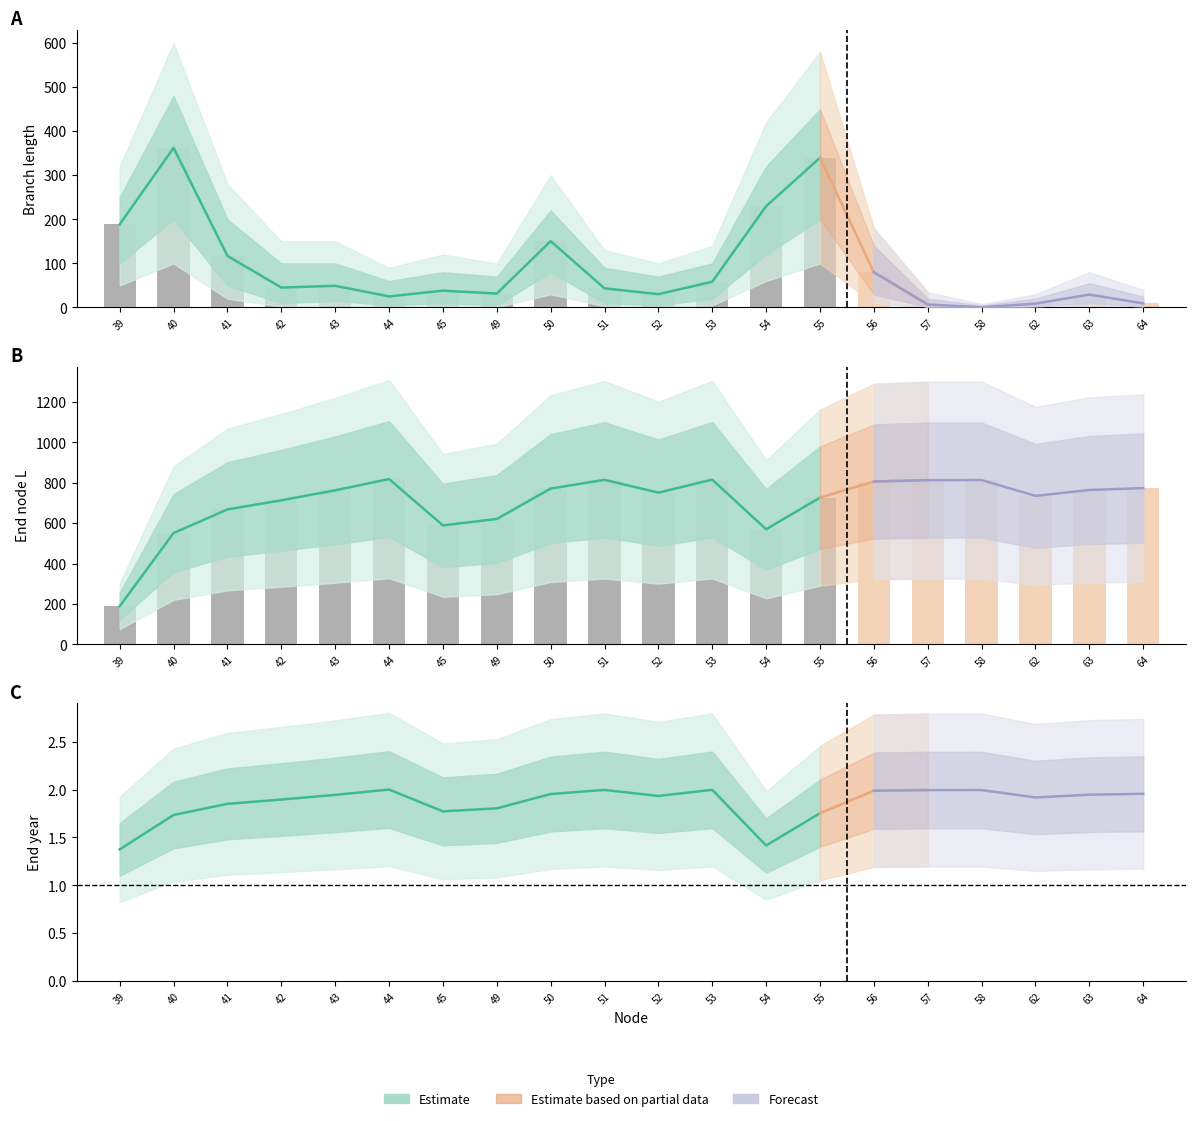

The value of length at 54 is 229.8. True or false?

True